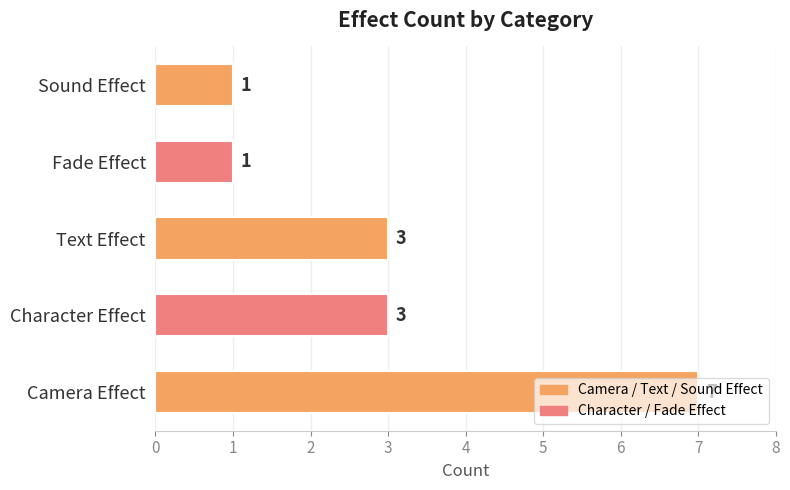

The value at Character Effect is 3. True or false?

True